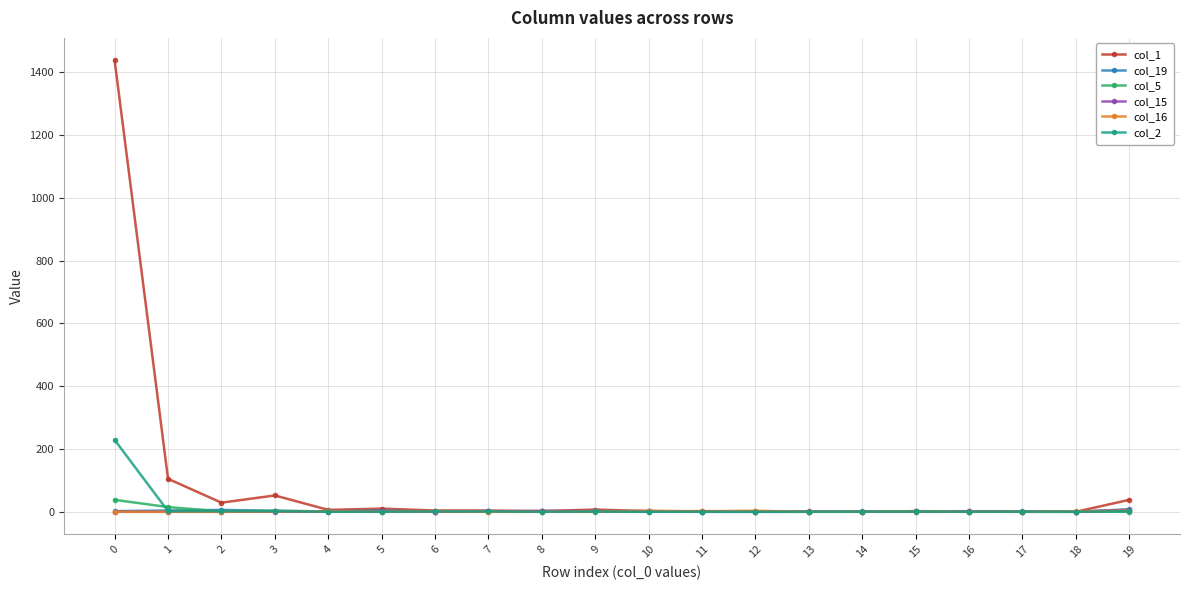

Which series has the widest spread of values?

col_1